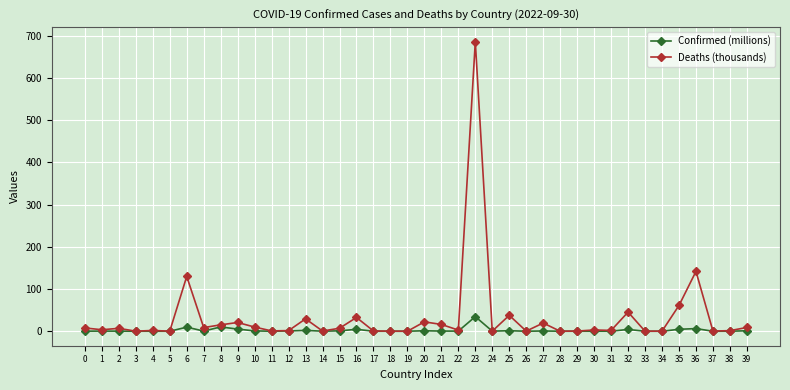

At which category is the sum across all series the highest?

23